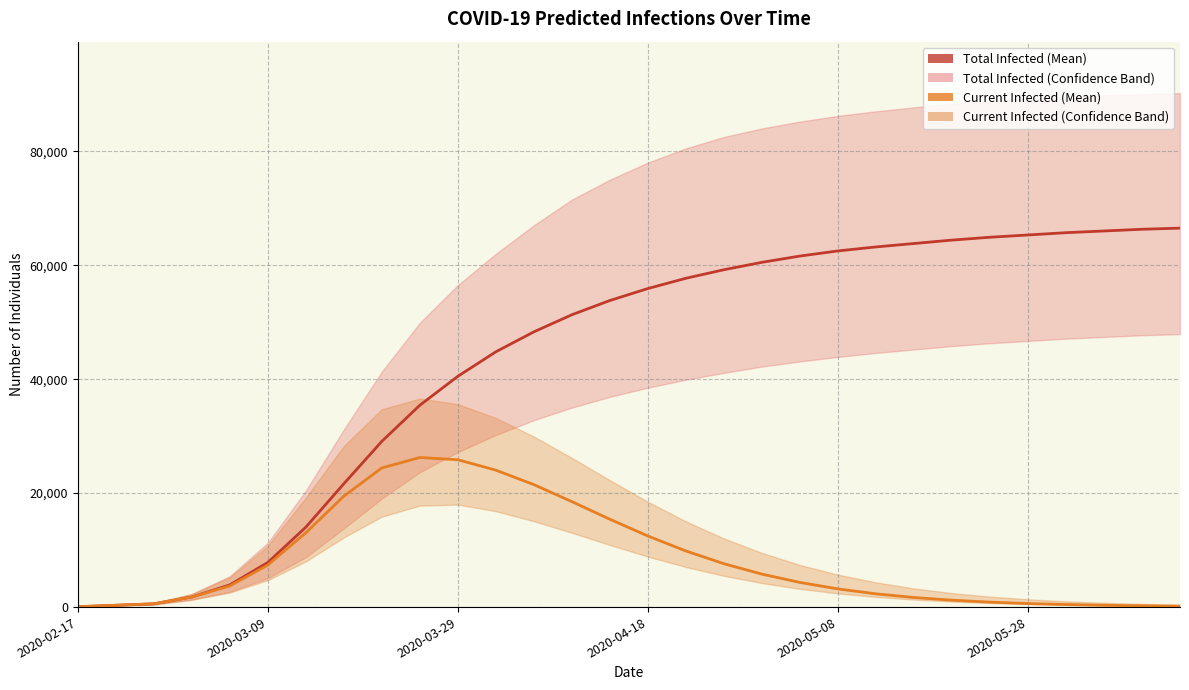

How many lines are shown in the chart?

2